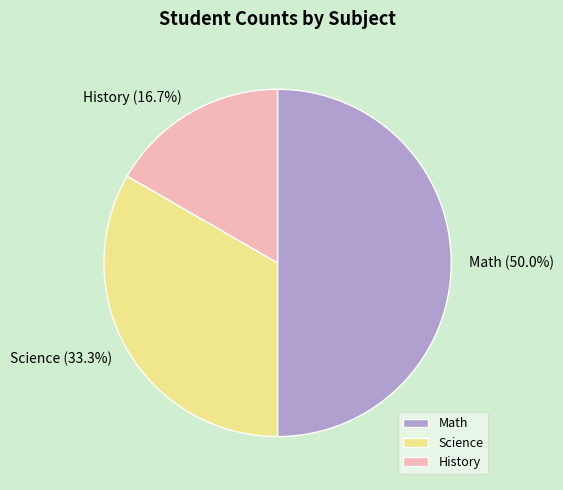

To the nearest percent, what is the average slice percentage?

33%